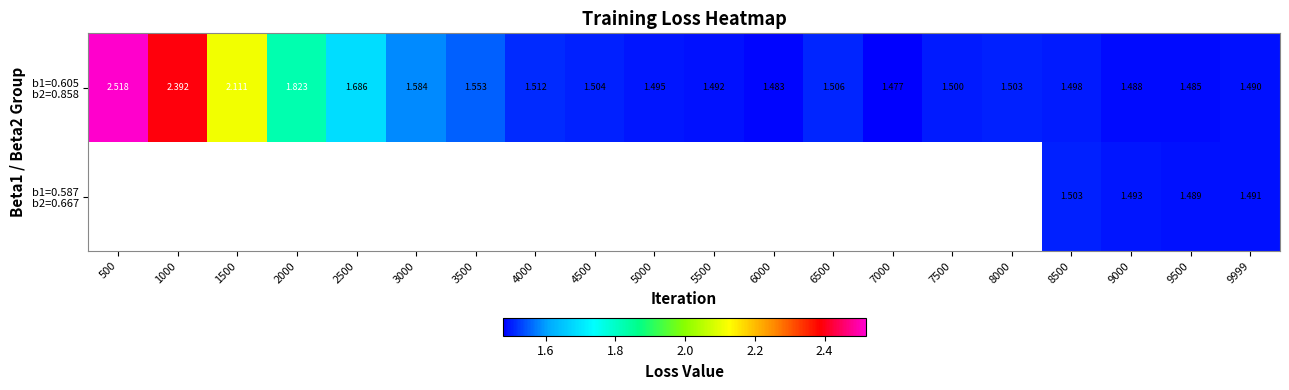

What is the difference between the b1=0.605 b2=0.858 values at 4500 and 1000?

0.9